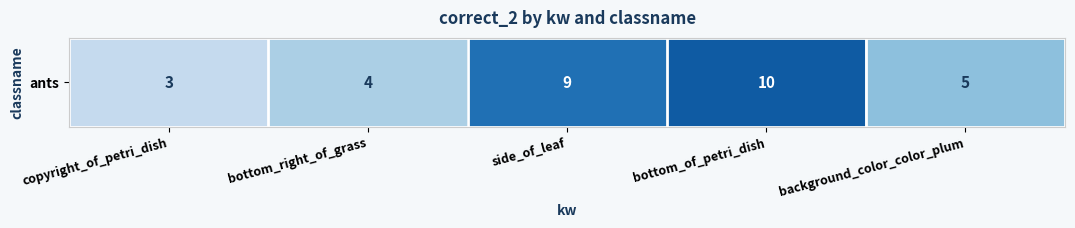

Reading left to right, list all the values displayed in this chart.

3	4	9	10	5